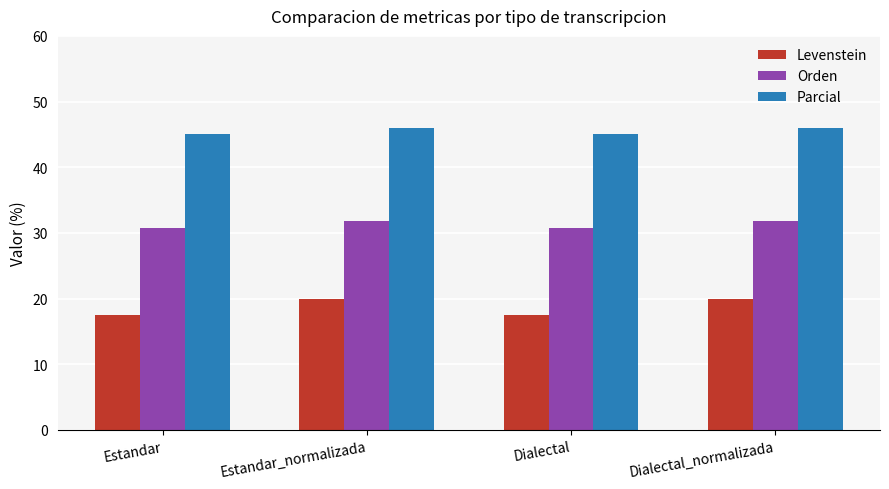

List the series in order of their overall mean, lowest first.

Levenstein, Orden, Parcial